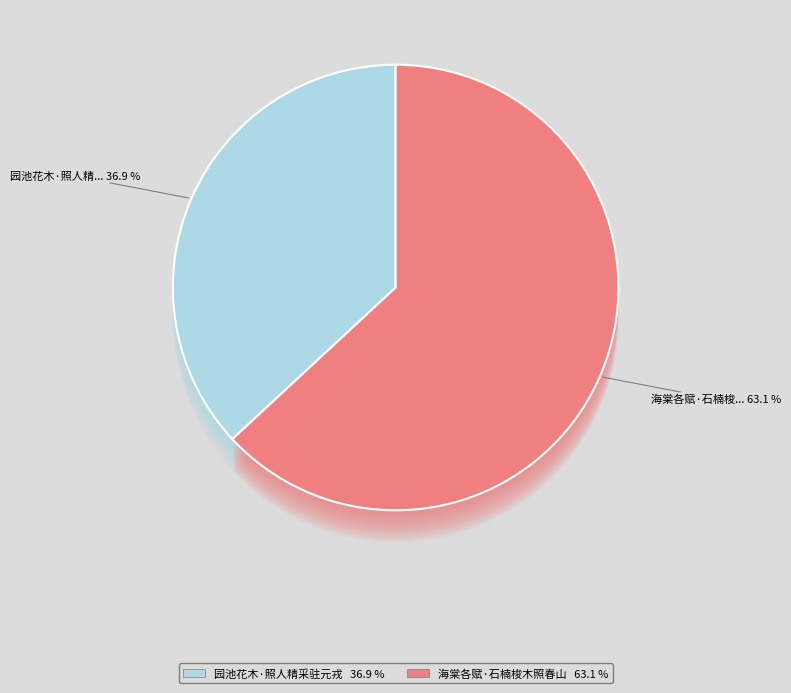

Is there any slice that represents more than half of the pie?

Yes